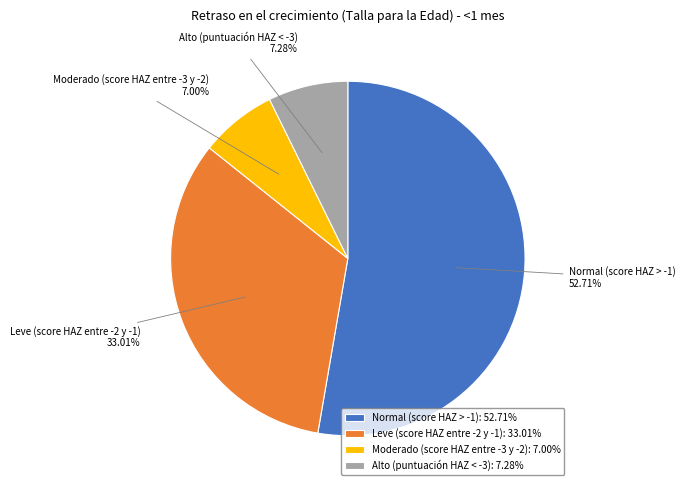

Is the sum of Moderado (score HAZ entre -3 y -2) and Alto (puntuación HAZ < -3) greater than half?

No